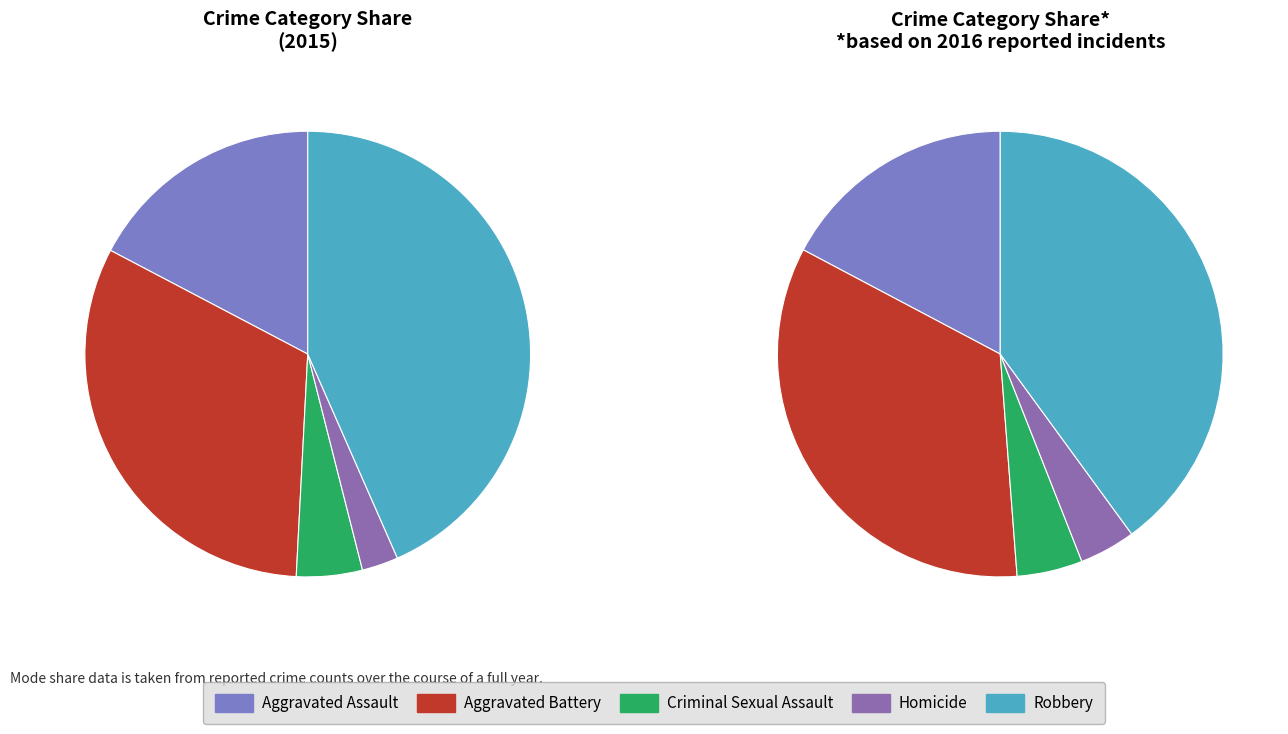

To the nearest percent, what percentage of the pie is Homicide?

3%